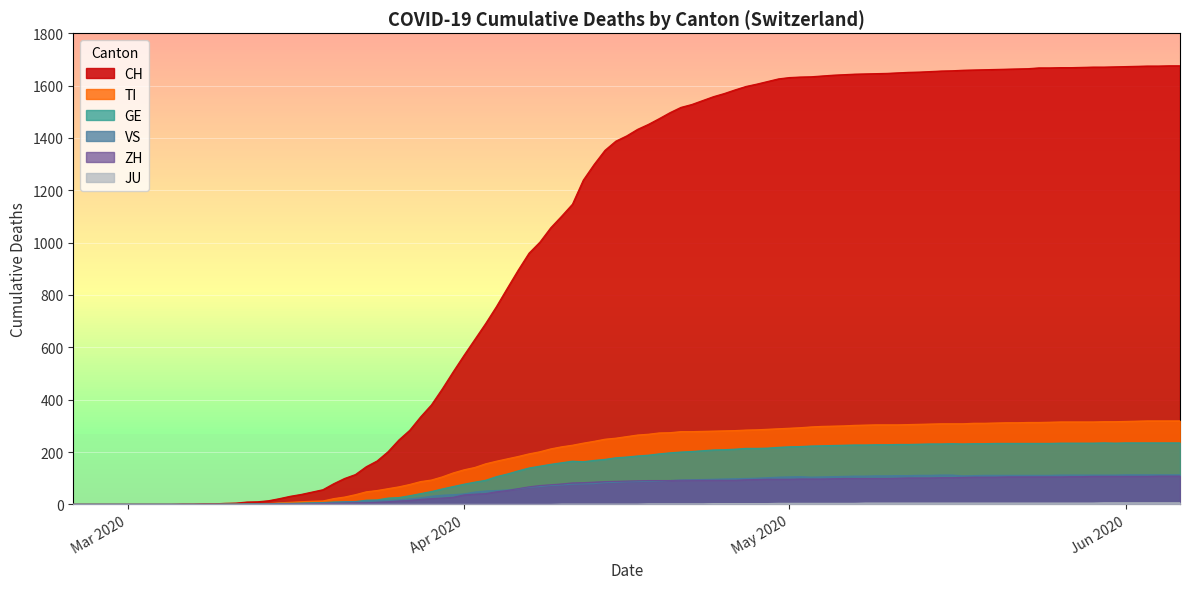

True or false: GE and JU cross at least once.

False